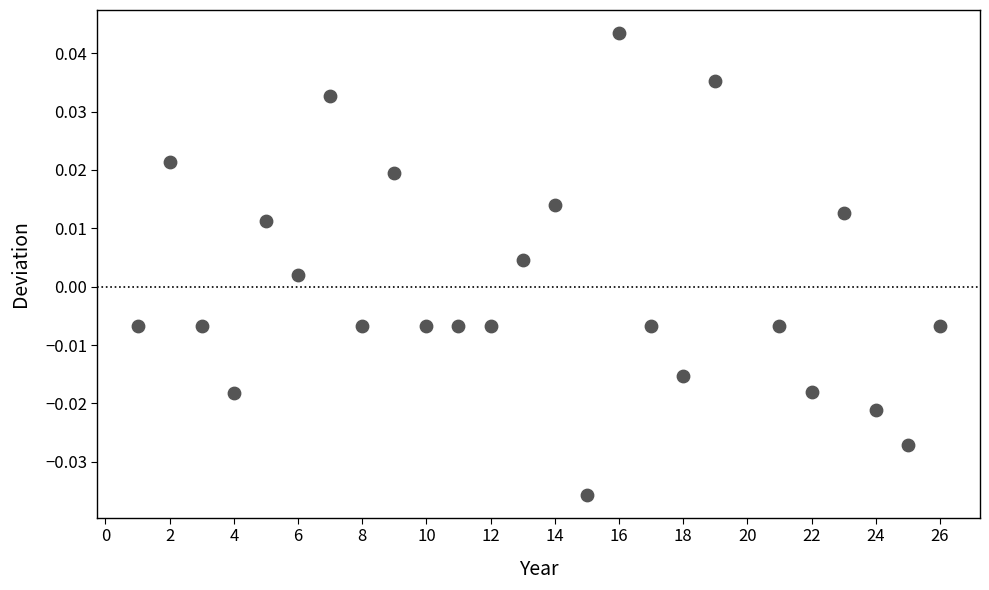

What is the range of X values (max minus min)?

25.0